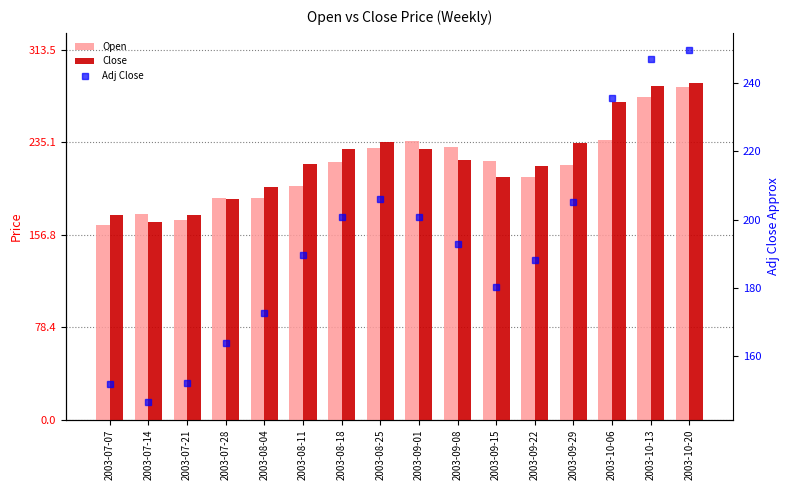

Count the number of data series in this chart.

3